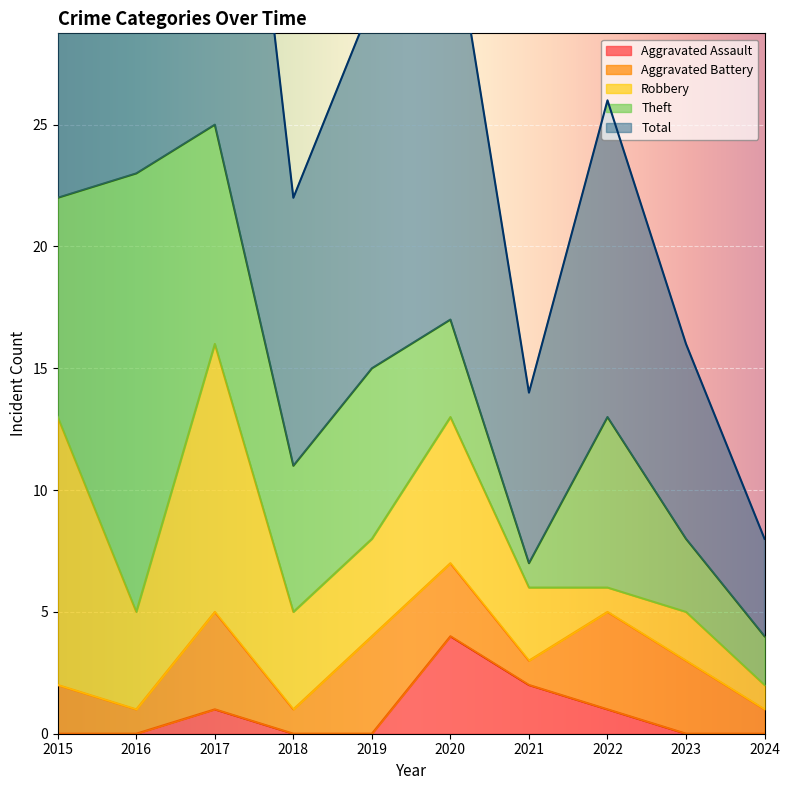

Rank the series by their maximum value, from lowest to highest.

Aggravated Assault, Aggravated Battery, Robbery, Theft, Total